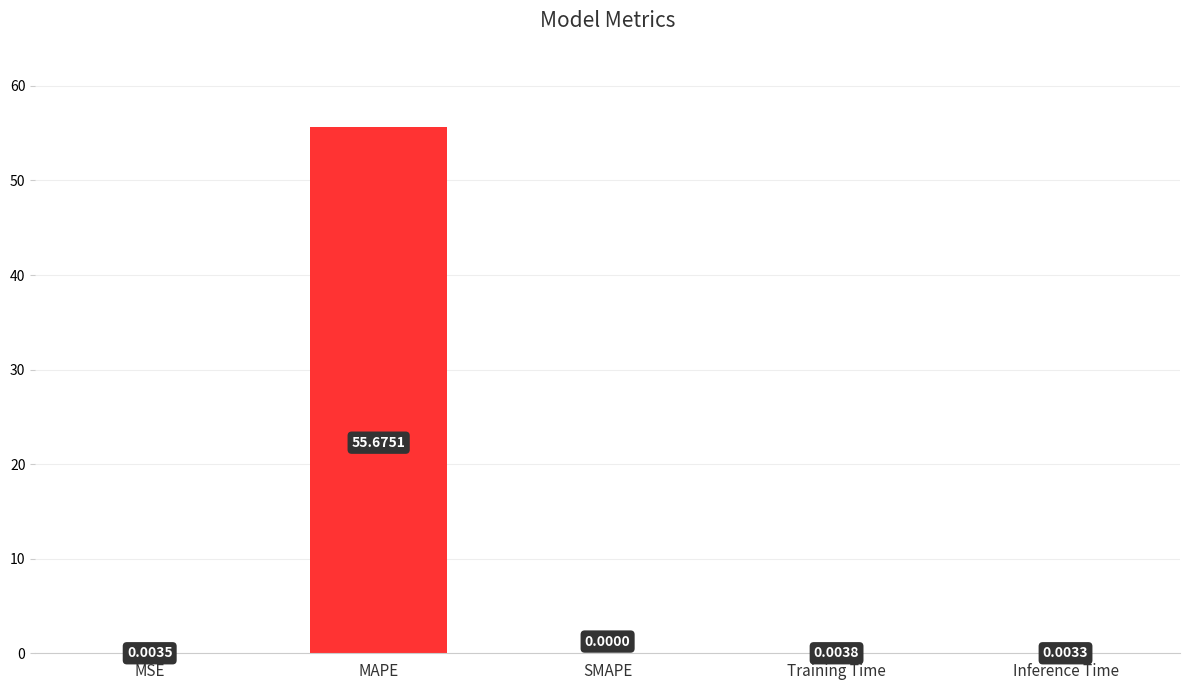

True or false: the data shows 0.0 at SMAPE.

True